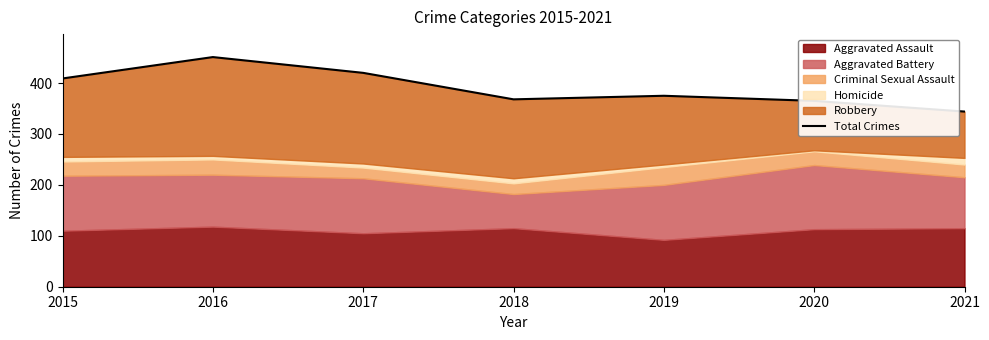

Does the chart have visible grid lines?

No